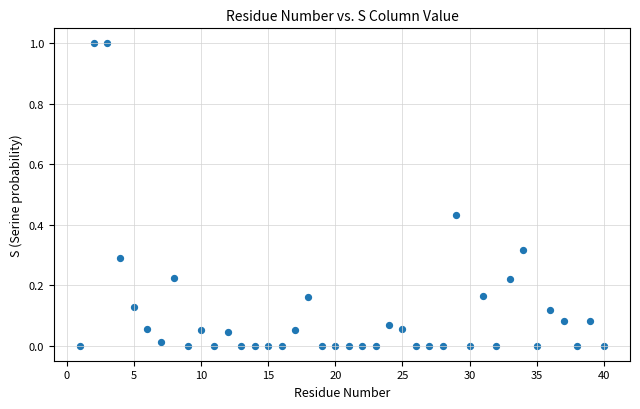

What is the range of Y values (max minus min)?

1.0